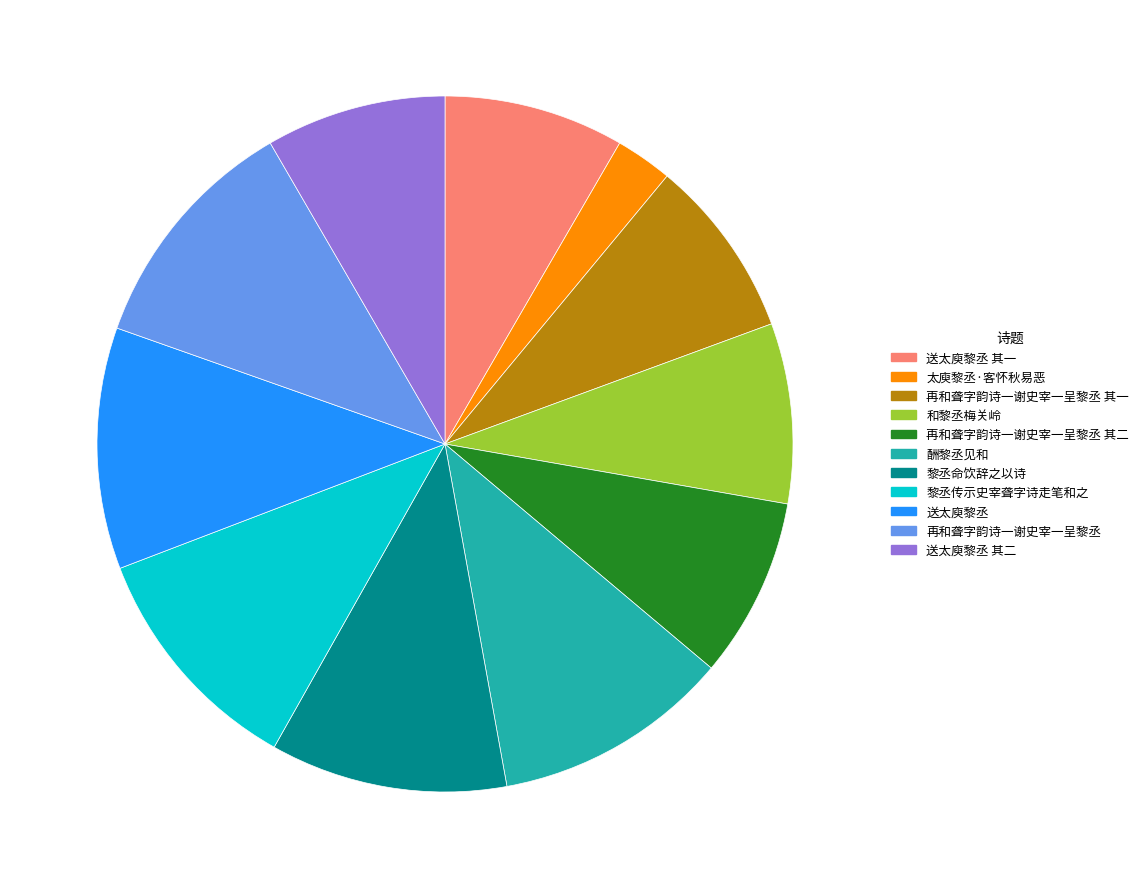

Is the sum of 黎丞传示史宰聋字诗走笔和之 and 和黎丞梅关岭 greater than half?

No